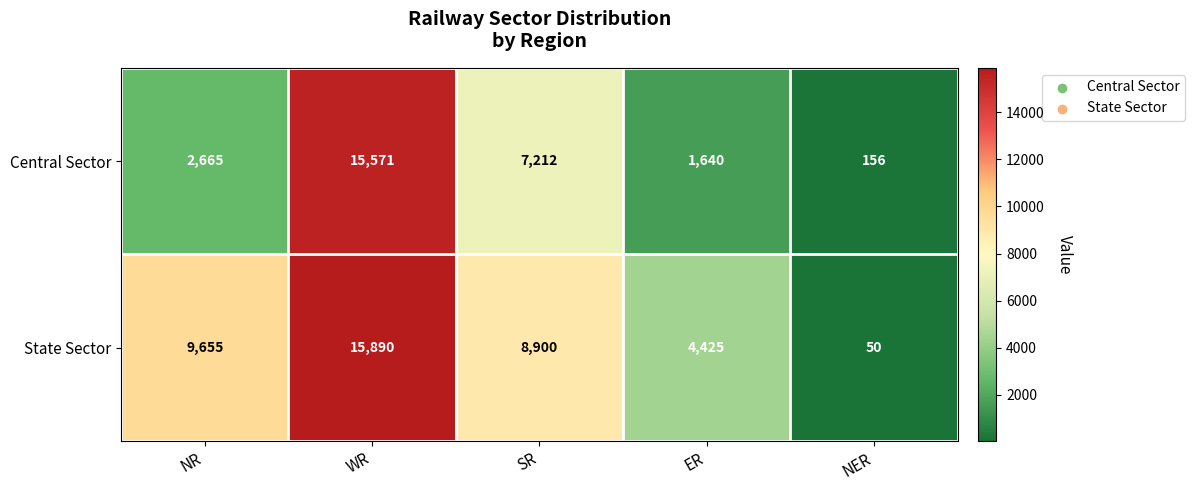

At NR, list the series in order from largest to smallest.

State Sector, Central Sector